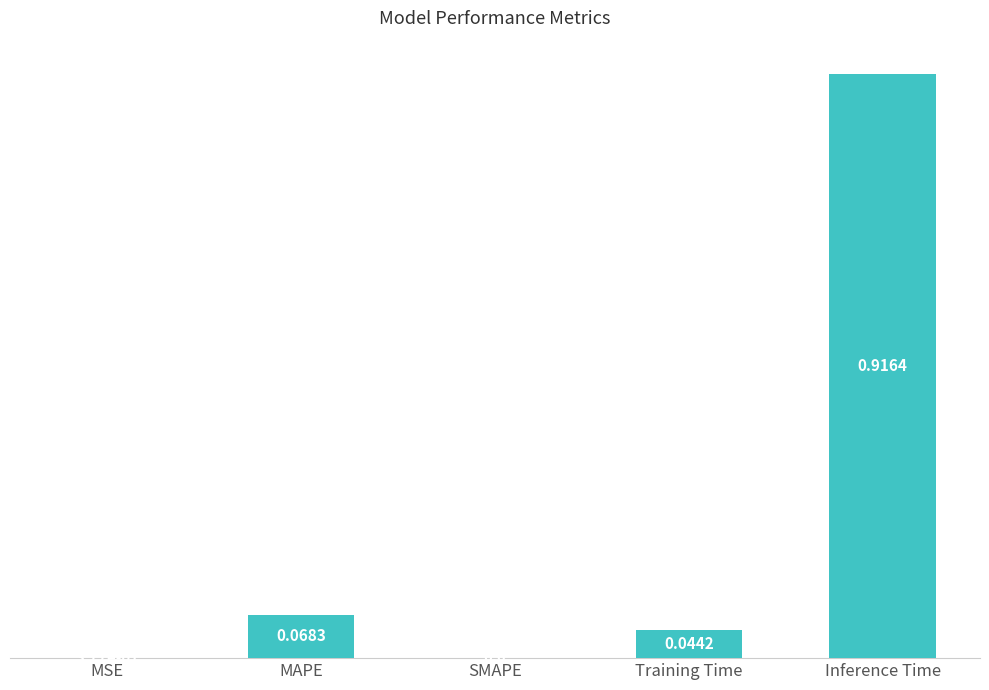

What is the sum of all values?

1.0